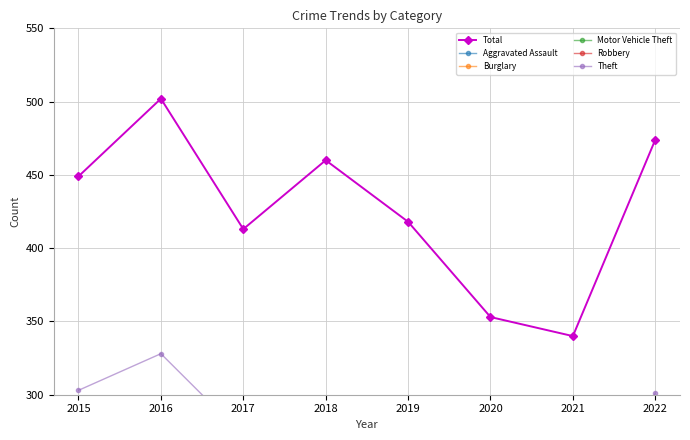

Rank the series at 2020 from lowest to highest value.

Aggravated Assault, Robbery, Motor Vehicle Theft, Burglary, Theft, Total